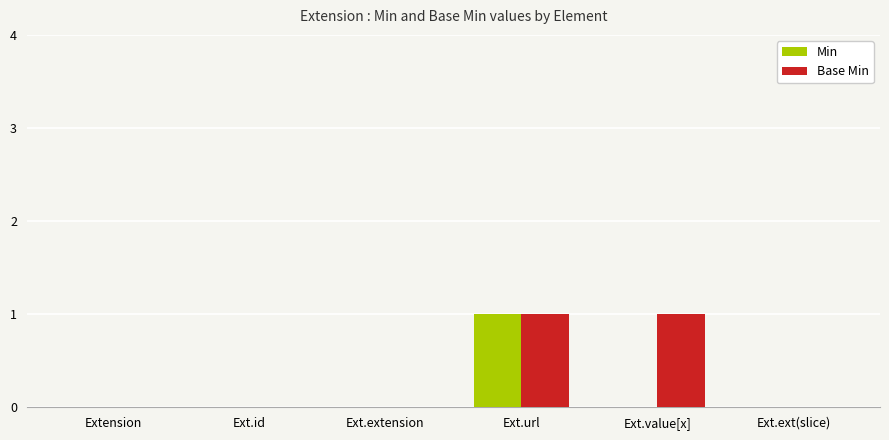

What is the difference between the Base Min values at Ext.value[x] and Ext.id?

1